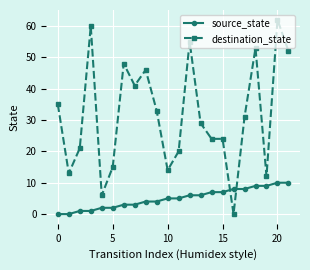

Which series has the largest range (max minus min)?

destination_state